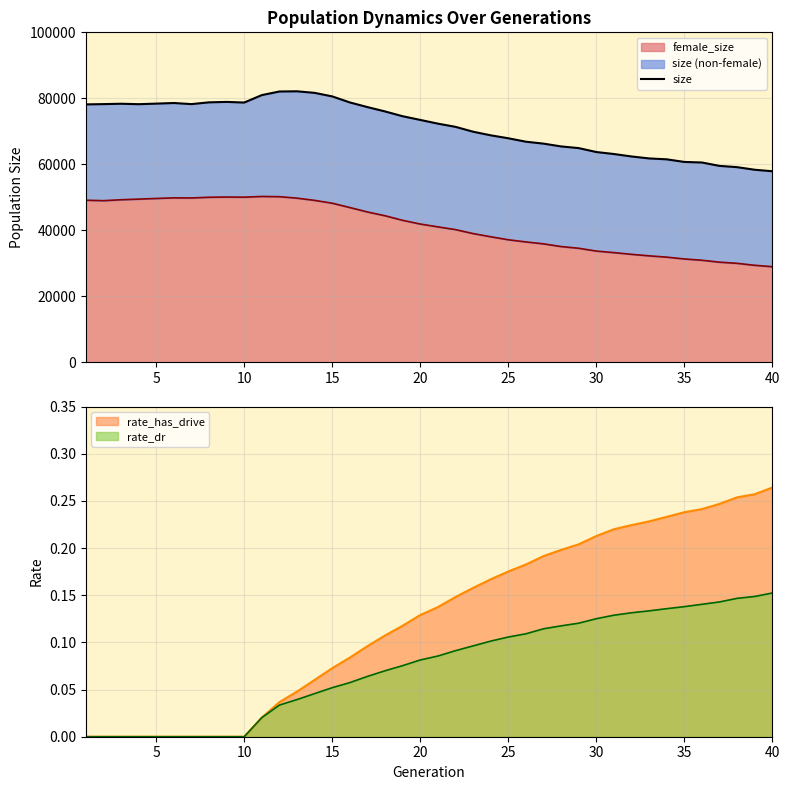

True or false: rate_dr has a value of 0.0 at 10.

True